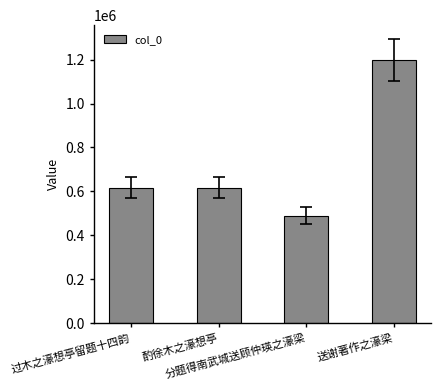

The value at 过木之濠想亭留题十四韵 is 957054. True or false?

False